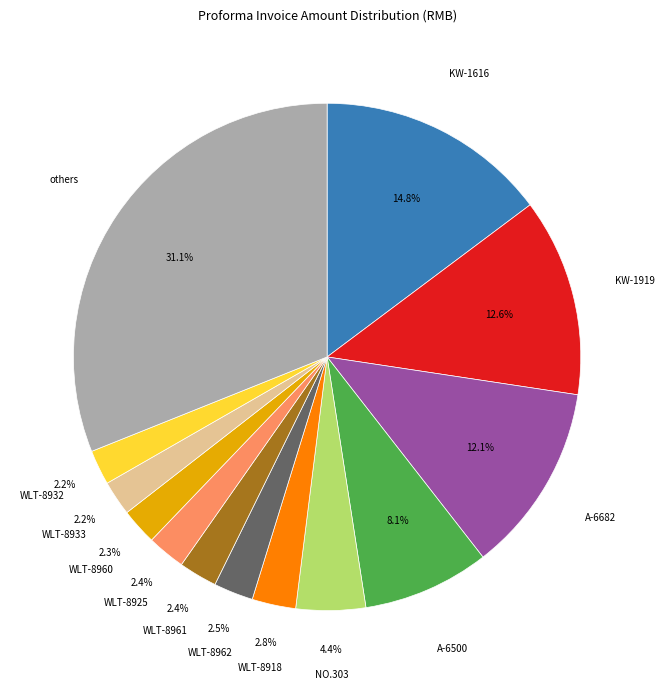

Does any single category account for the majority?

No